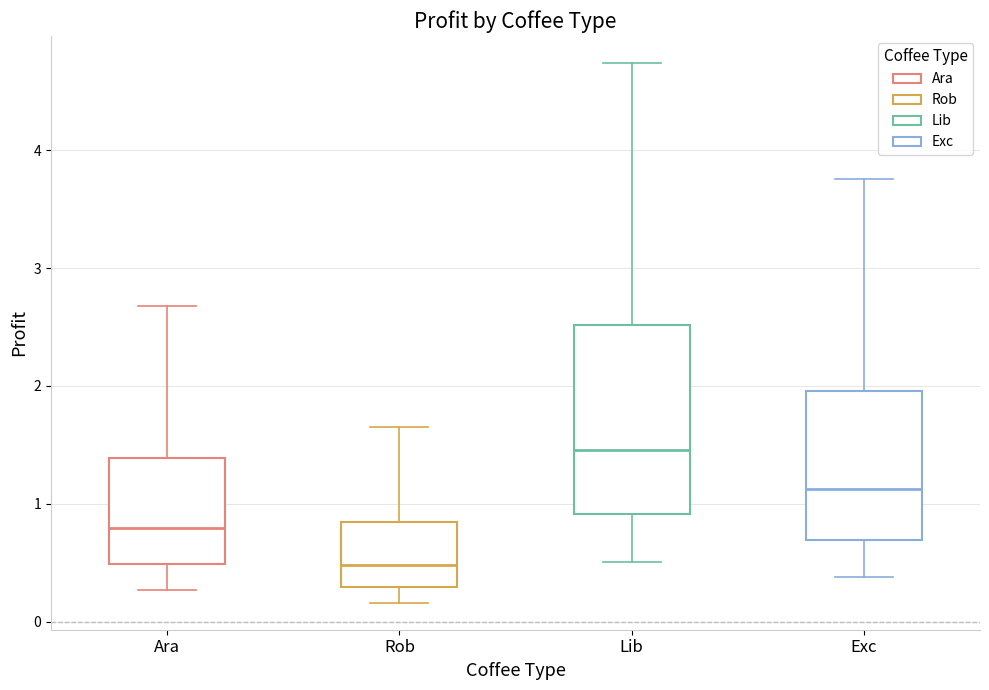

Which box's median line is the lowest?

Rob